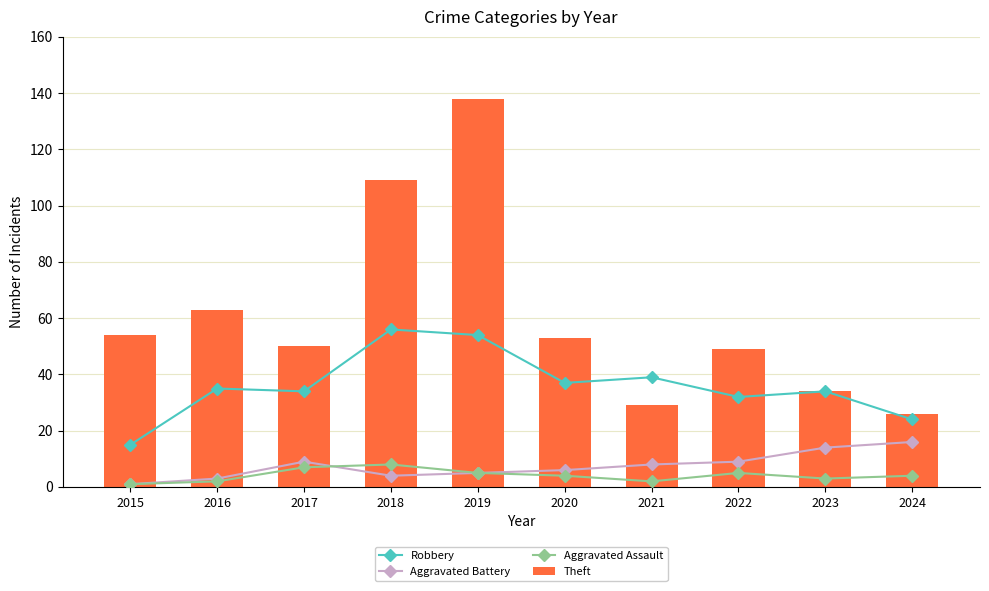

Which series has the largest total across all categories?

Theft